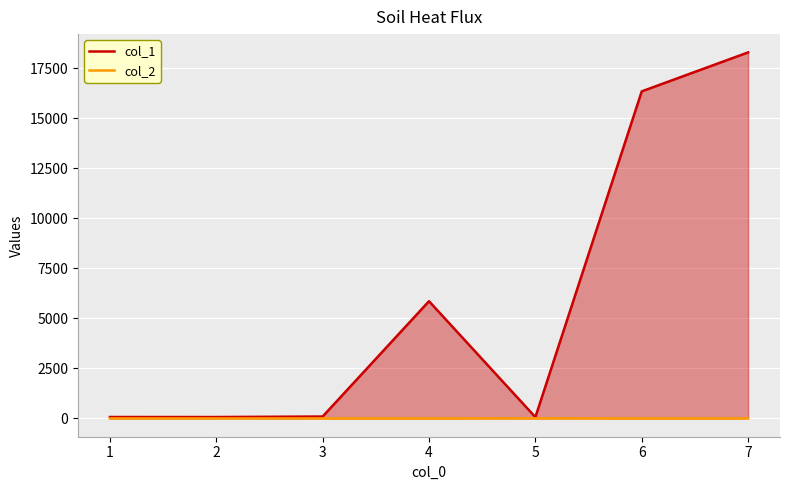

List the labels in order of col_1 value, largest first.

7, 6, 4, 3, 1, 2, 5